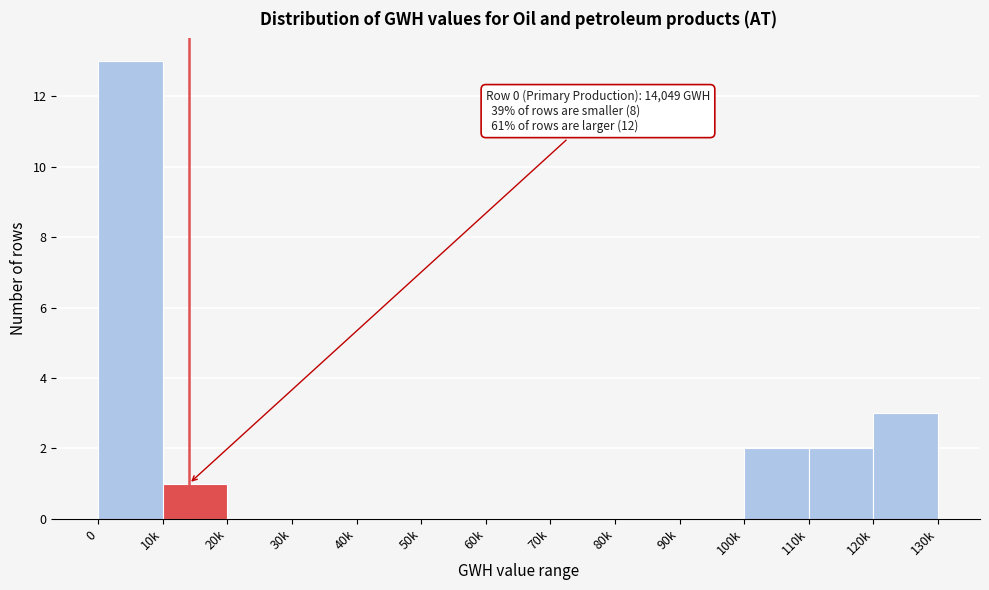

Reading left to right, transcribe all the data shown in this chart.

0=13	10k=1	20k=0	30k=0	40k=0	50k=0	60k=0	70k=0	80k=0	90k=0	100k=2	110k=2	120k=3